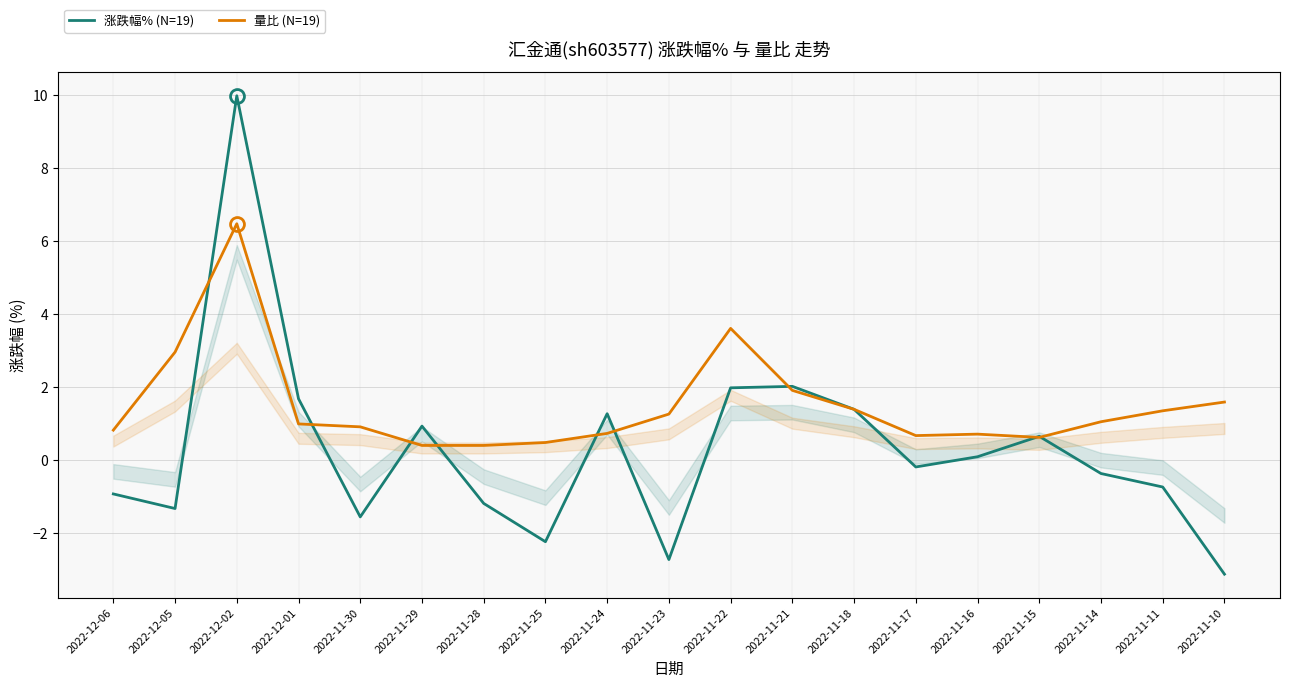

In 涨跌幅% (N=19), how many points are higher than both neighbors (excluding endpoints)?

5